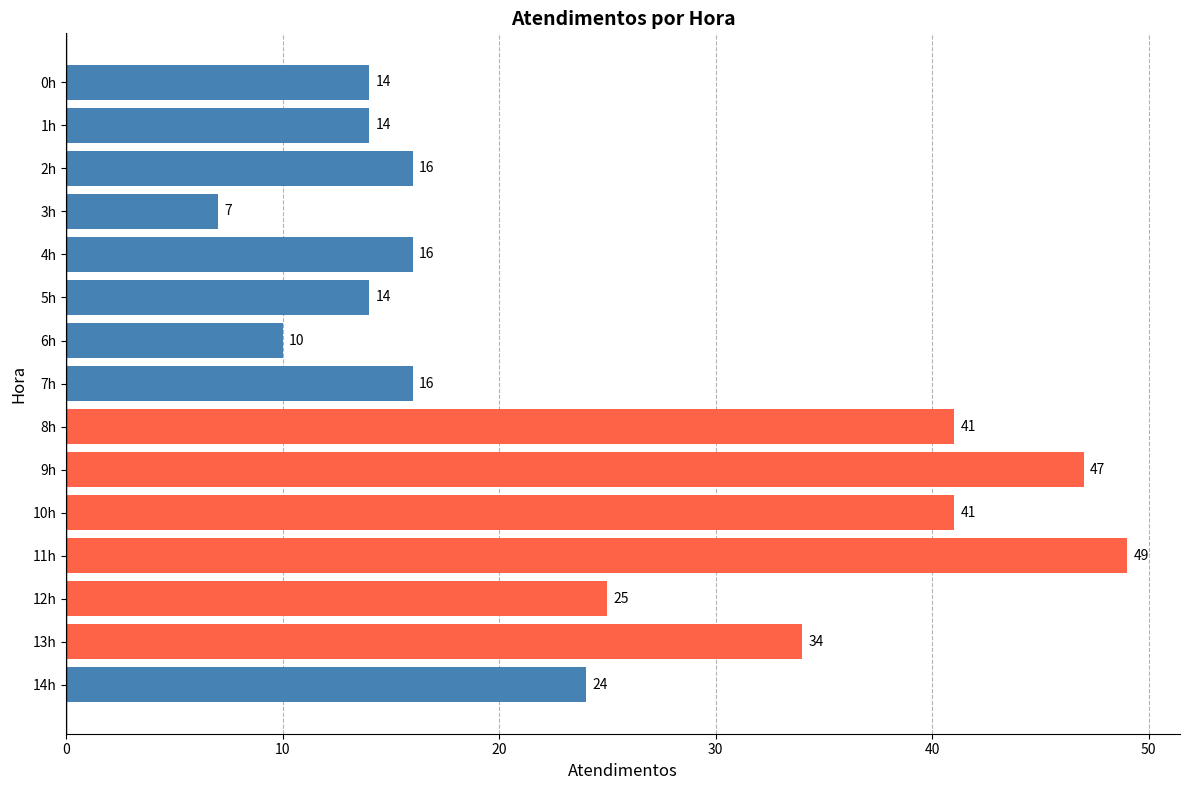

What is the label of the 12th bar from the bottom?

3h